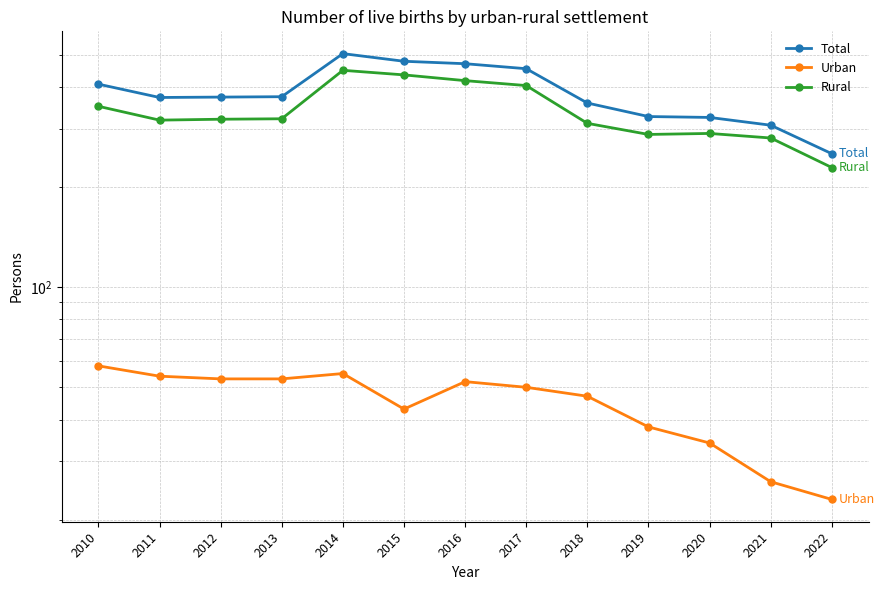

Which label corresponds to the largest value in the chart?

2014